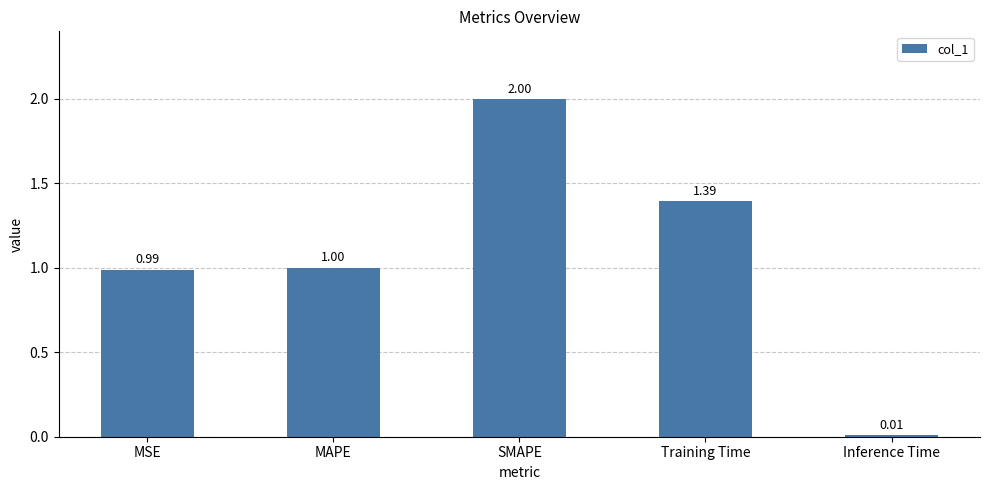

What is the maximum value shown in the chart?

2.0